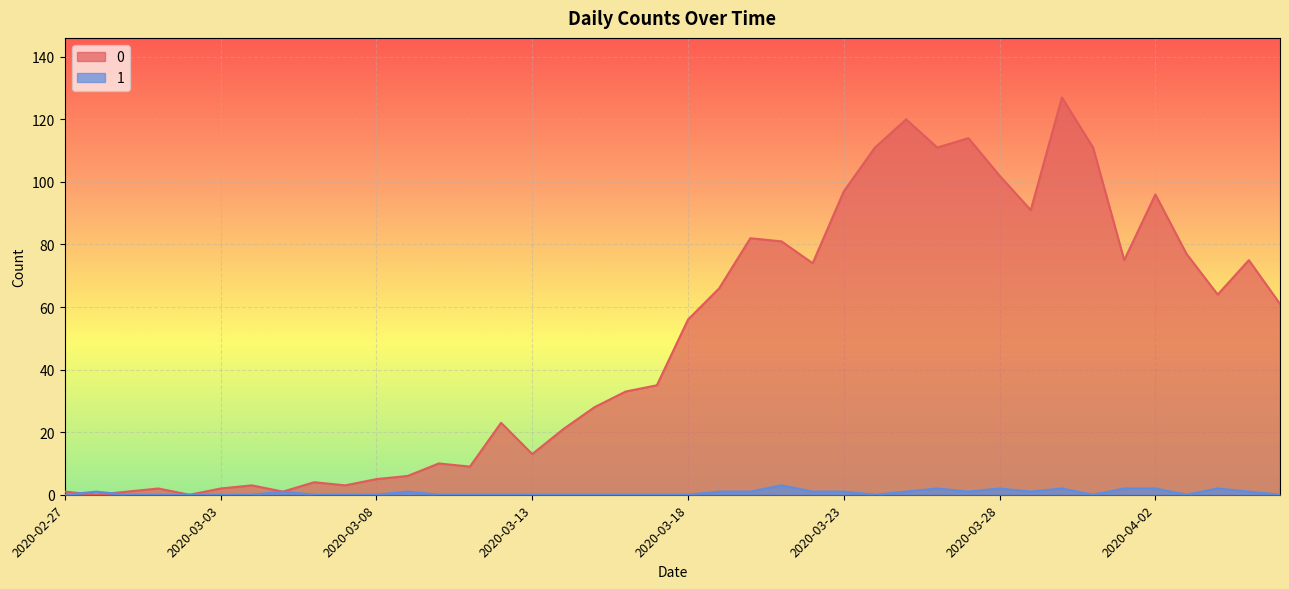

What is the difference between the maximum and second lowest values in the 1 series?

3